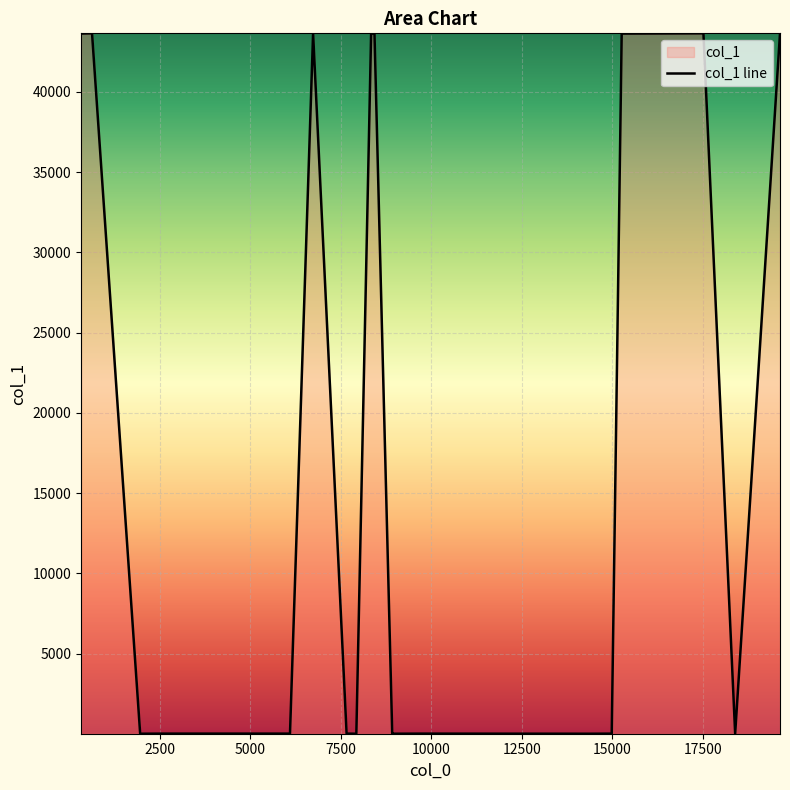

What is the difference between the maximum and minimum values?

43633